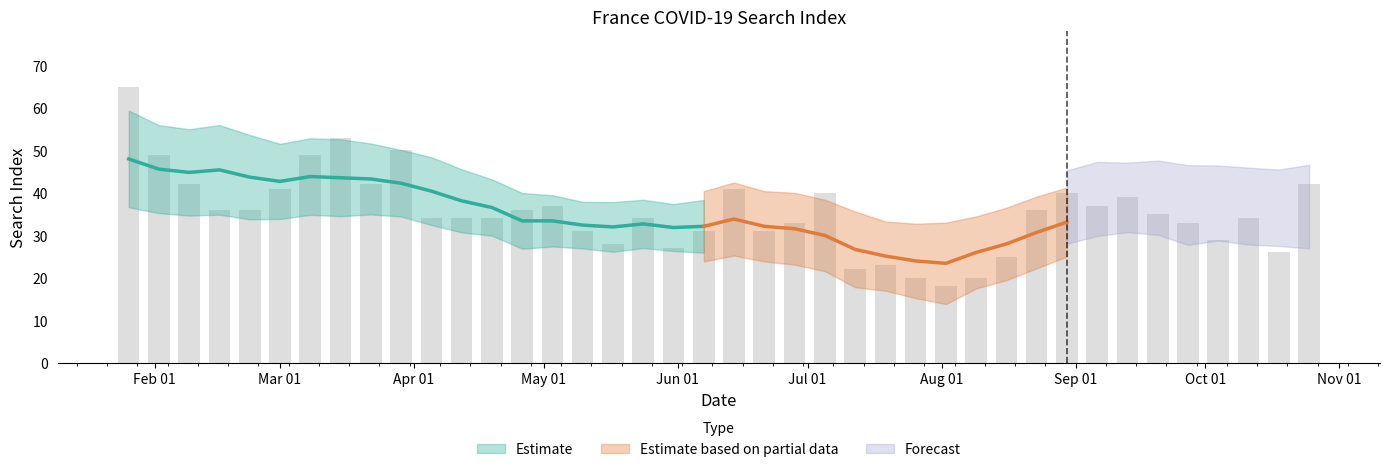

What is the minimum value shown in the chart?

18